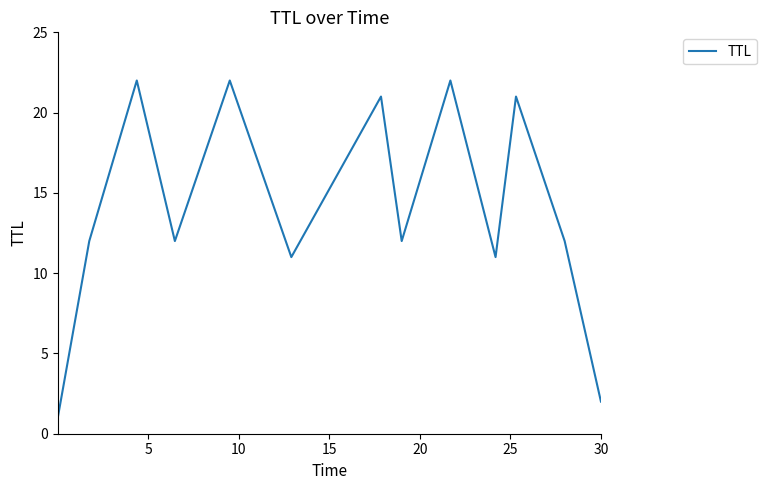

What is the difference between the maximum and minimum values?

21